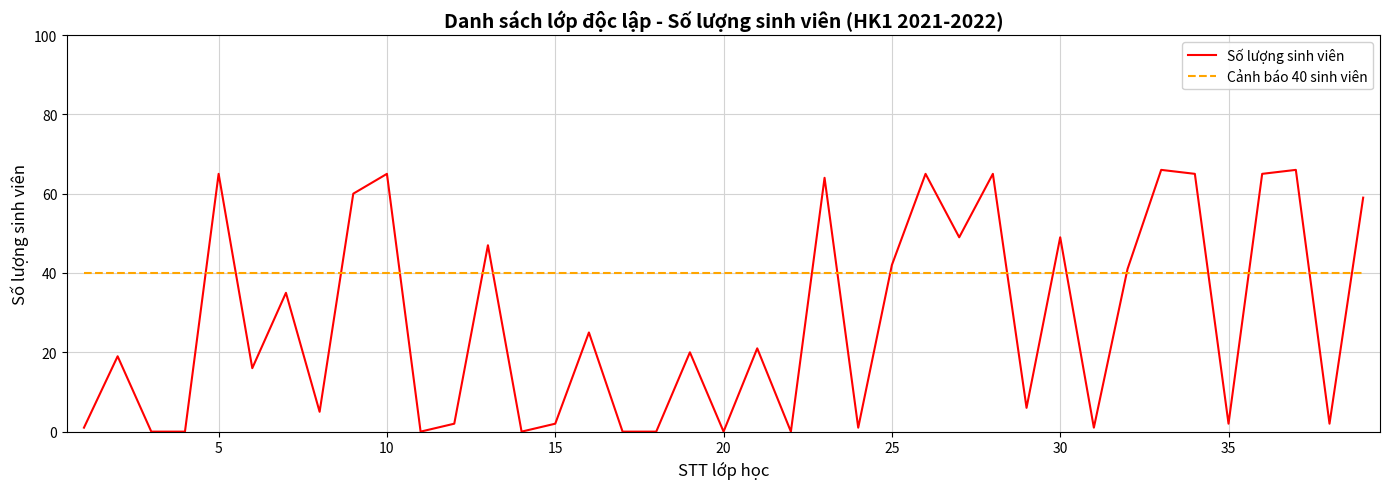

Rank the series by their average value, from highest to lowest.

Cảnh báo 40 sinh viên, Số lượng sinh viên